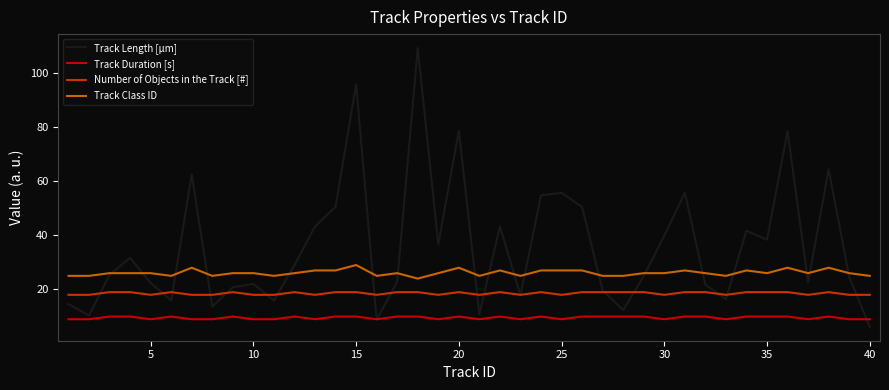

Which series has the largest total across all categories?

Track Length [µm]